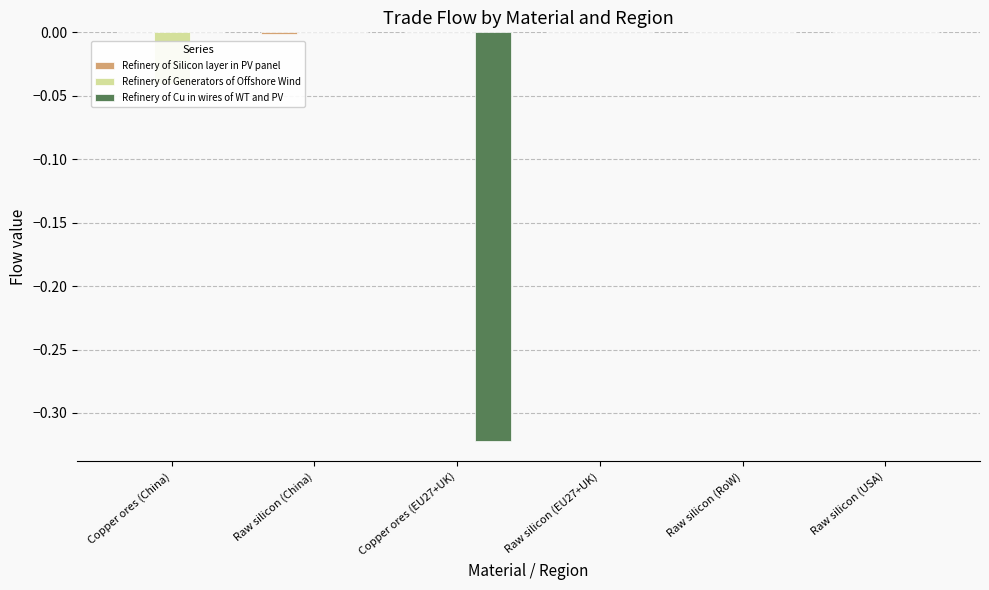

What is the minimum value shown in the chart?

-0.3